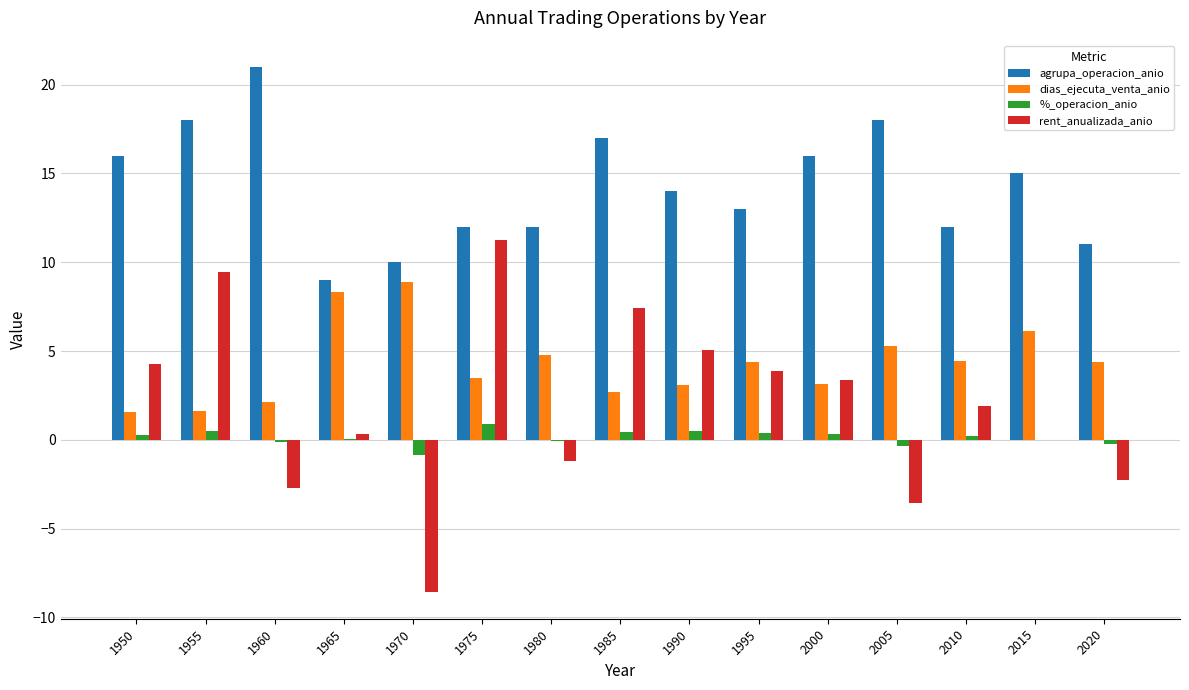

What are all the series names shown in the legend?

agrupa_operacion_anio, dias_ejecuta_venta_anio, %_operacion_anio, rent_anualizada_anio